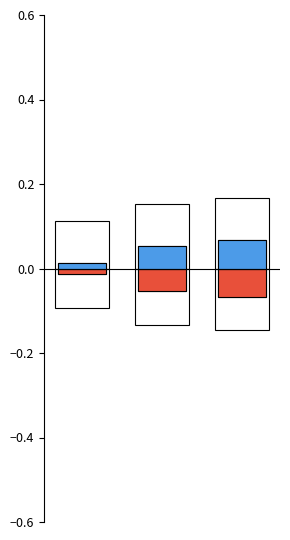

What is the lowest value of the Confidence_Value_neg series?

-0.1